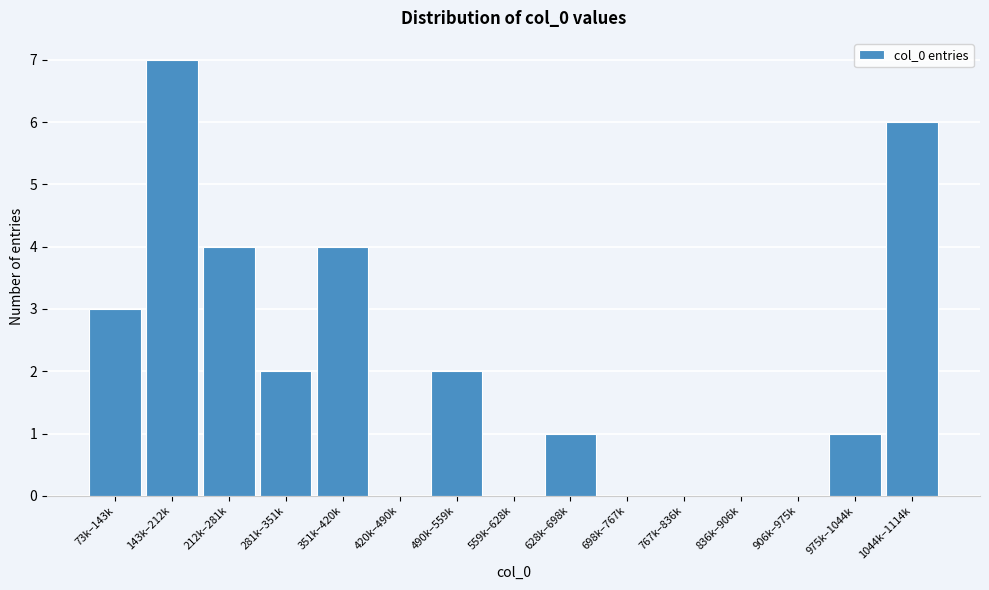

Reading left to right, what are all the values shown in this chart?

73k–143k=3	143k–212k=7	212k–281k=4	281k–351k=2	351k–420k=4	420k–490k=0	490k–559k=2	559k–628k=0	628k–698k=1	698k–767k=0	767k–836k=0	836k–906k=0	906k–975k=0	975k–1044k=1	1044k–1114k=6